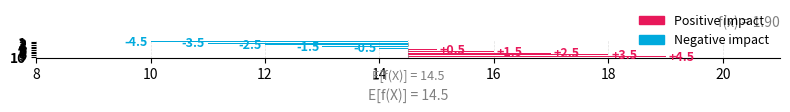

Which has a higher value, 6 or 2?

6